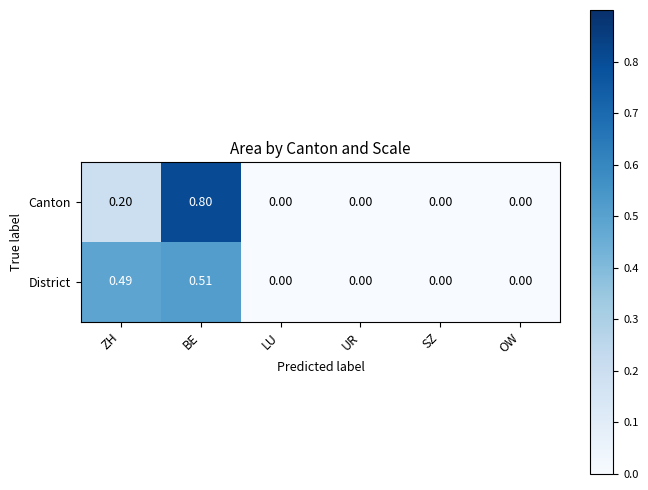

Which series has the widest spread of values?

Canton